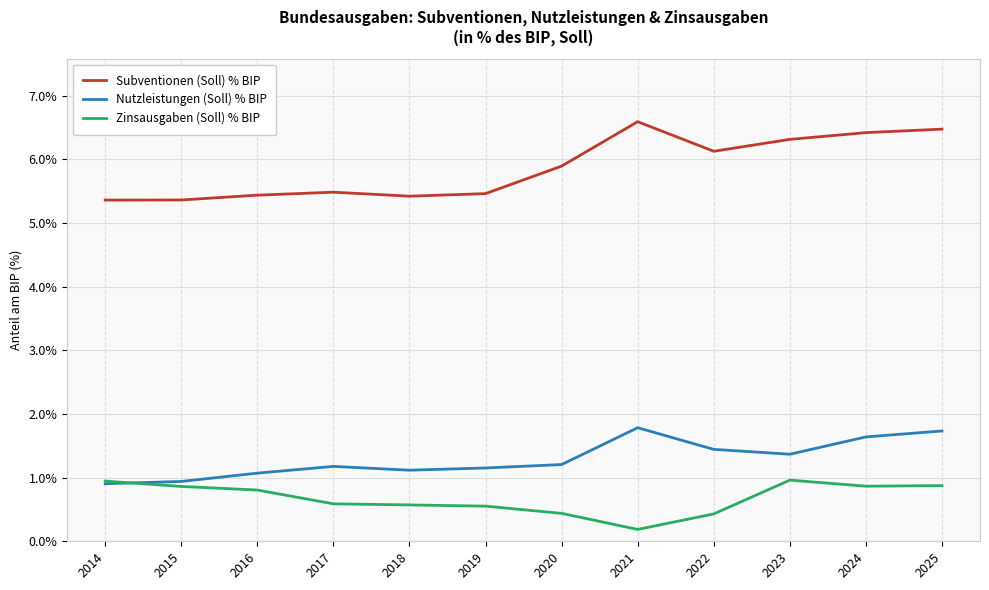

What is the difference between the highest and lowest values at 2019?

4.9